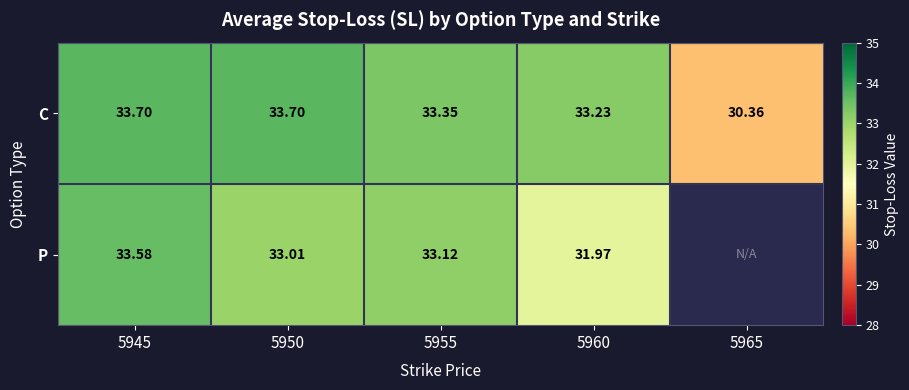

At which label is C closest to 32?

5960